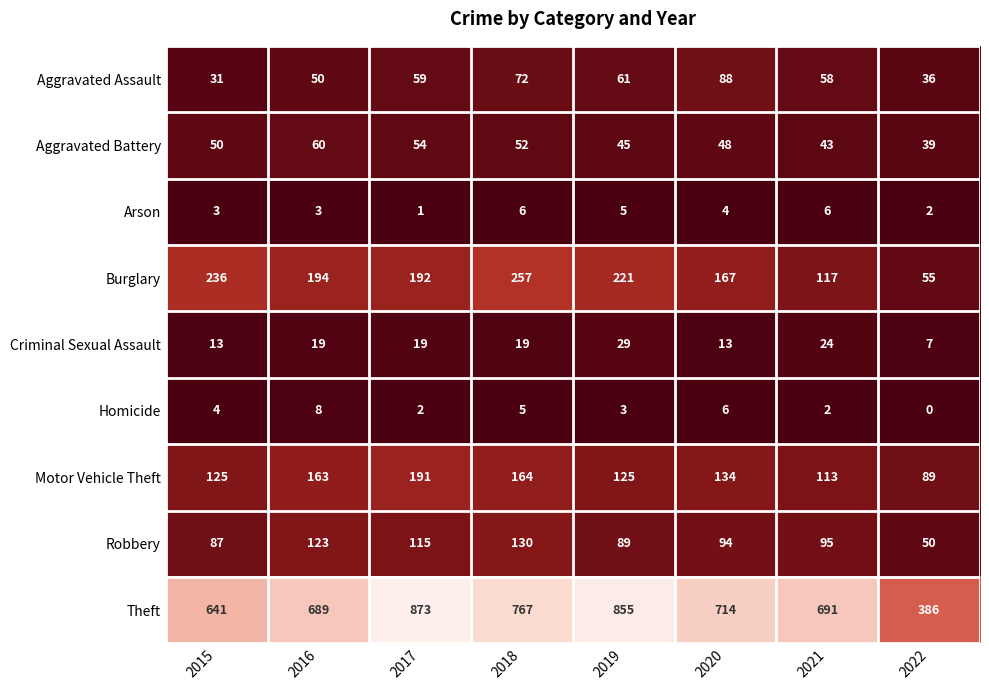

Which series has the widest spread of values?

Theft